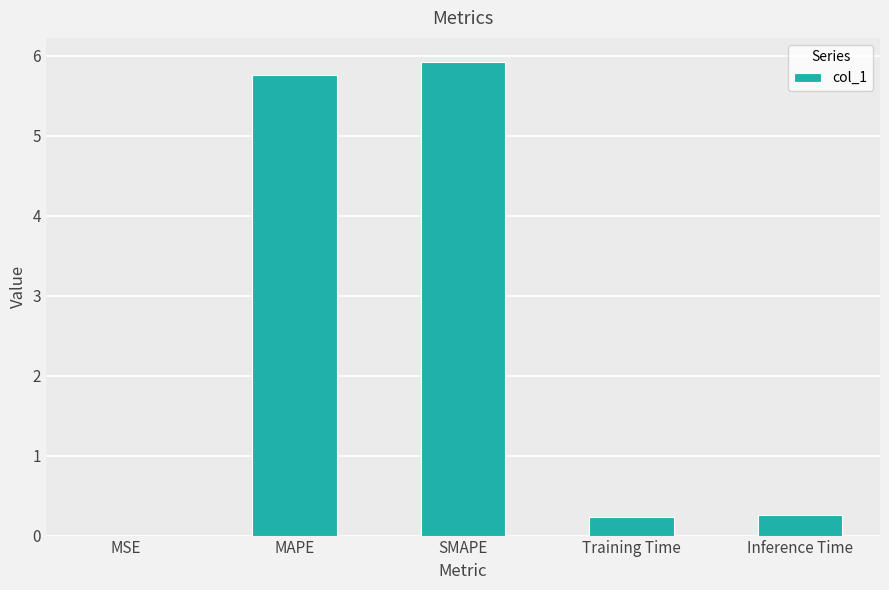

What value does the data have at Training Time?

0.2